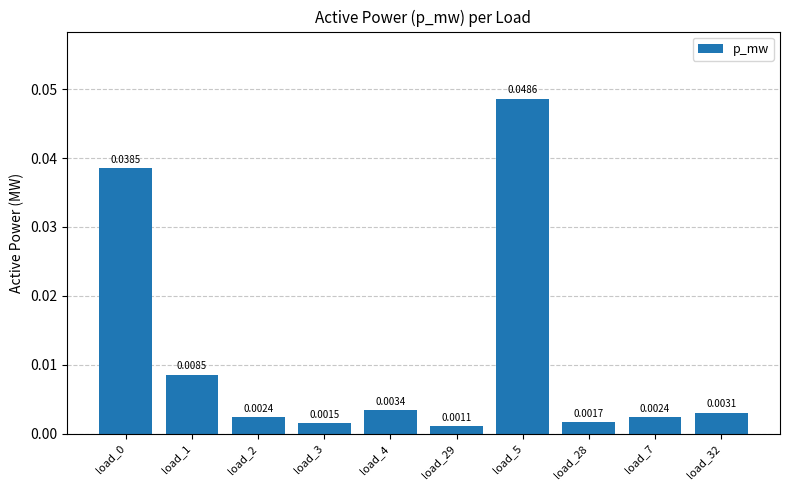

Between load_28 and load_3, which is larger?

load_28